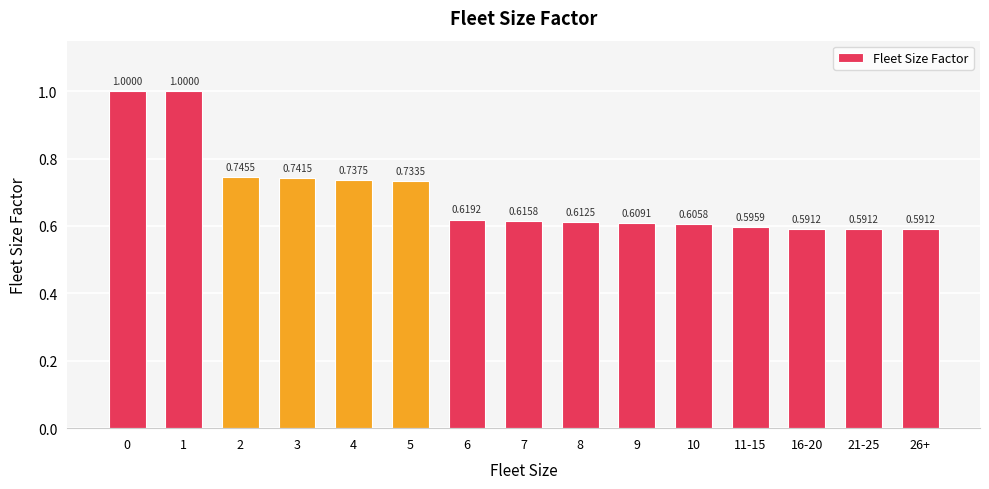

What is the label of the 15th bar from the left?

26+